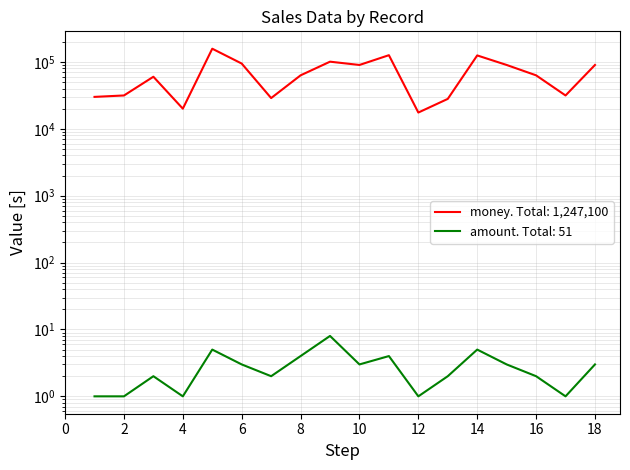

What is the lowest value of the amount series?

1